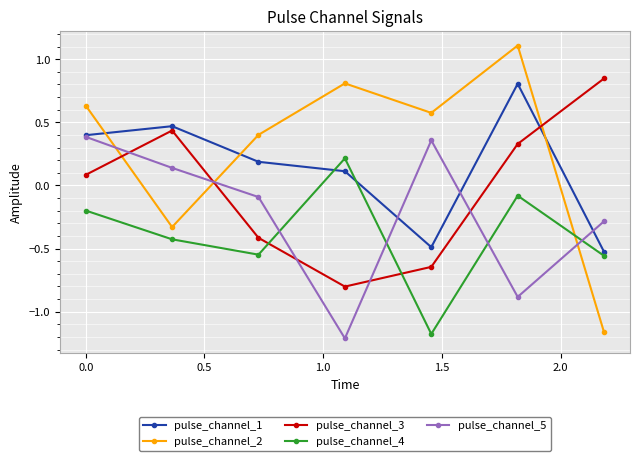

How many times do pulse_channel_2 and pulse_channel_3 cross each other?

3